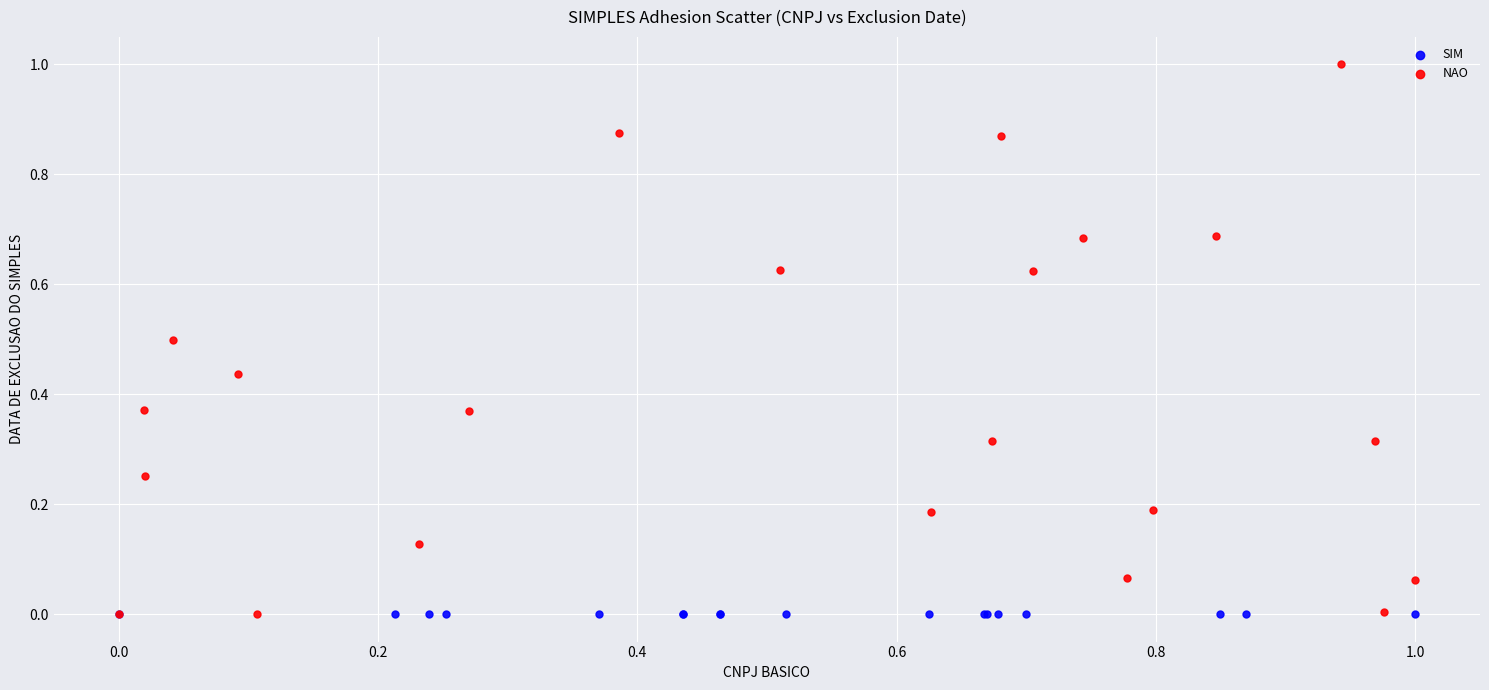

Which series contains the highest Y value?

NAO